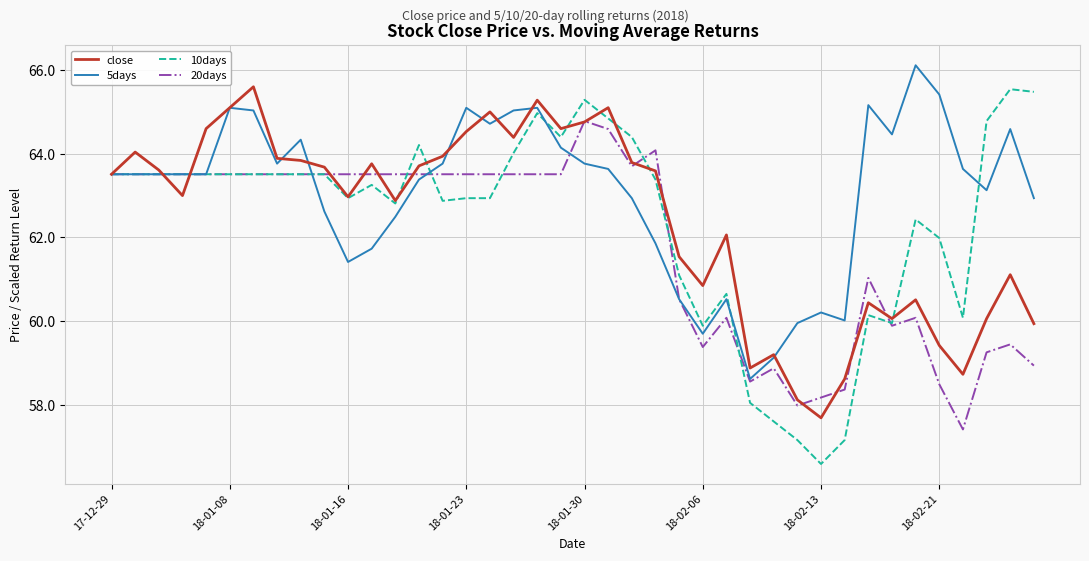

True or false: close has more than 2 interior local peaks.

True